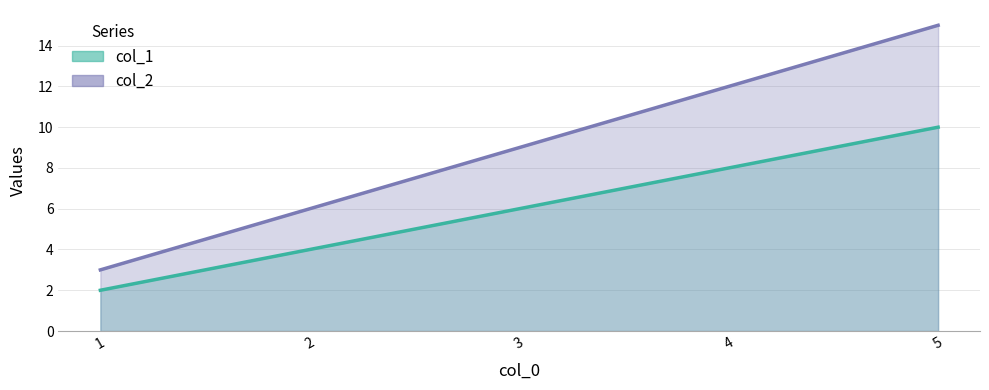

Reading left to right, transcribe all the data shown in this chart.

col_1 line: 2	4	6	8	10
col_2 line: 3	6	9	12	15